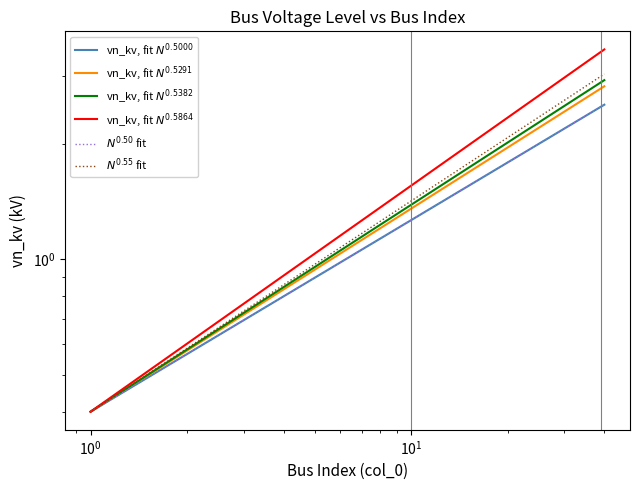

How many data points in $N^{0.50}$ fit are less than 1?

6